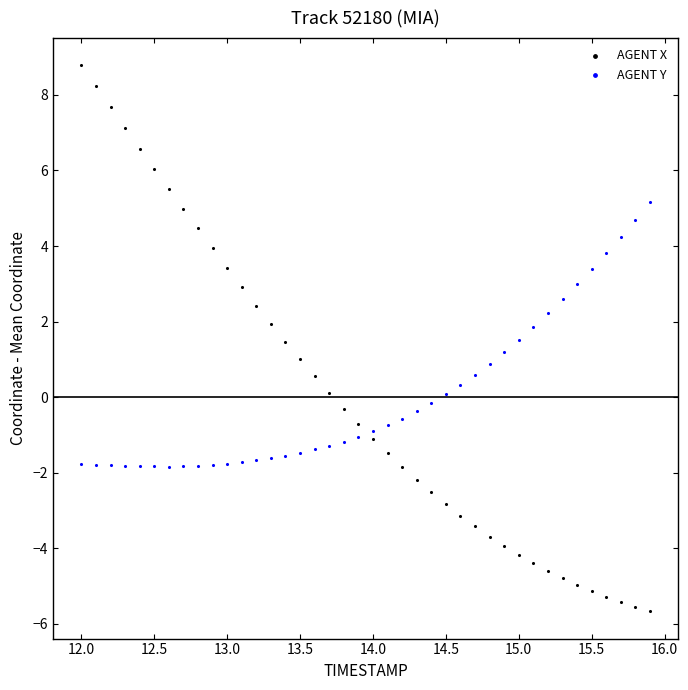

Which series reaches the maximum Y coordinate?

AGENT X